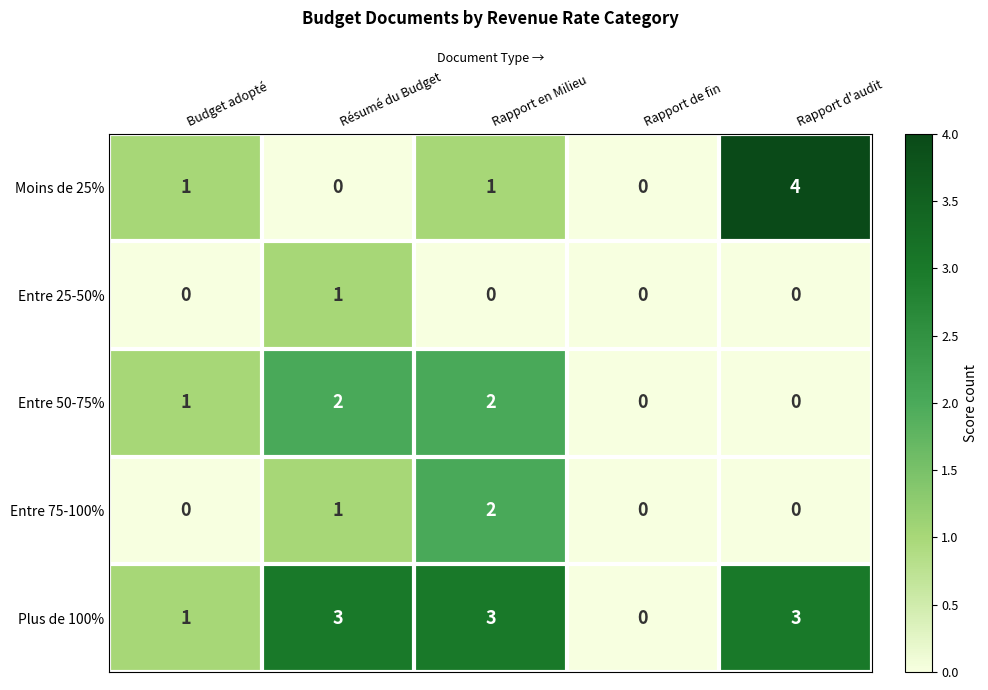

Which category has the highest value across all series?

Rapport d'audit